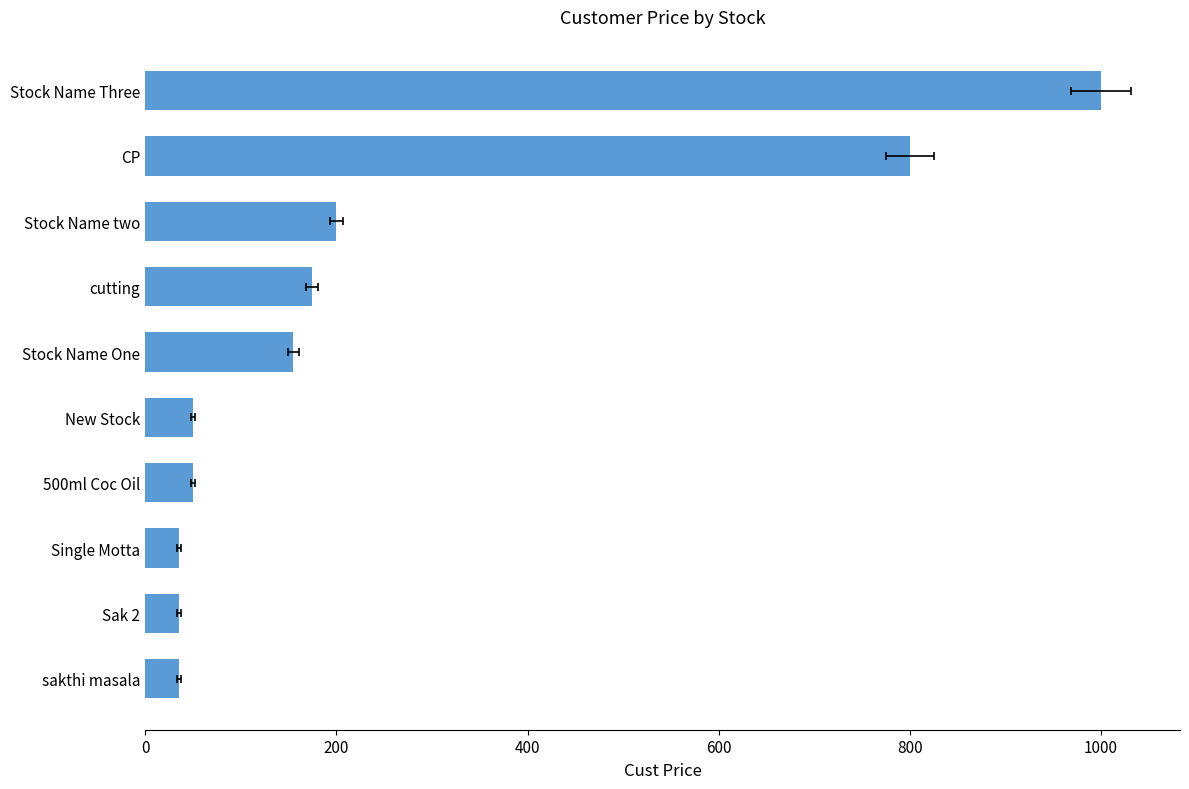

How many series are shown in this chart?

1